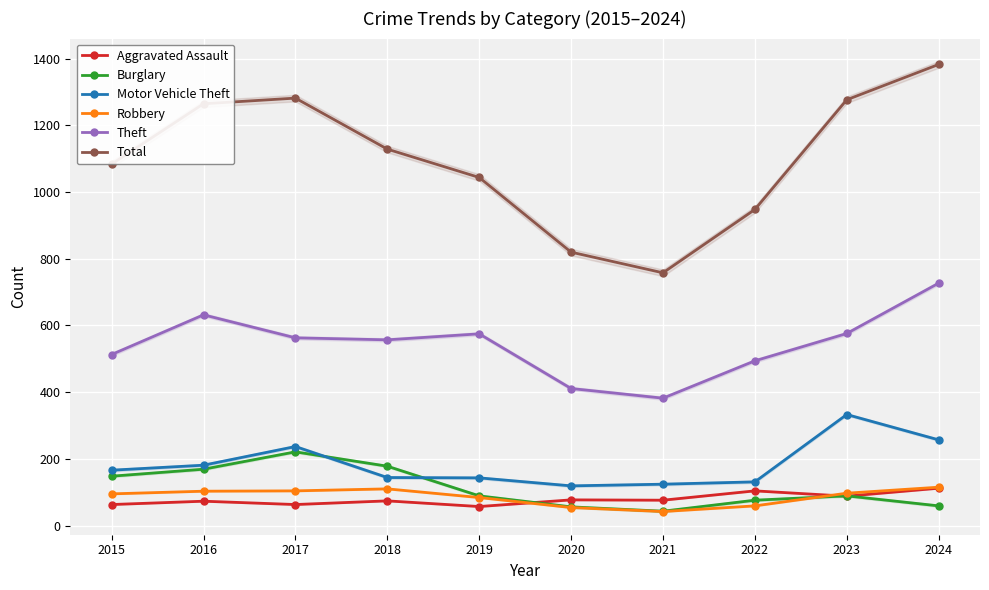

True or false: Motor Vehicle Theft and Robbery intersect in this chart.

False